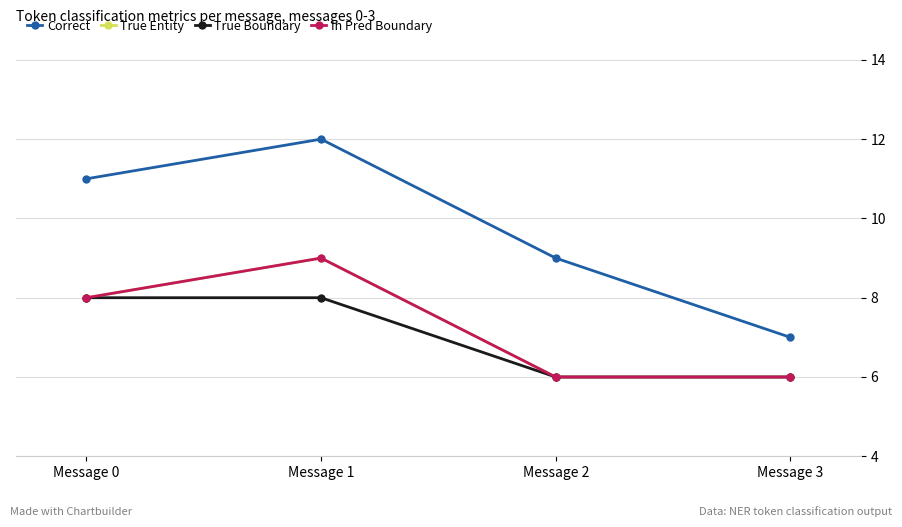

Does the chart have visible grid lines?

Yes